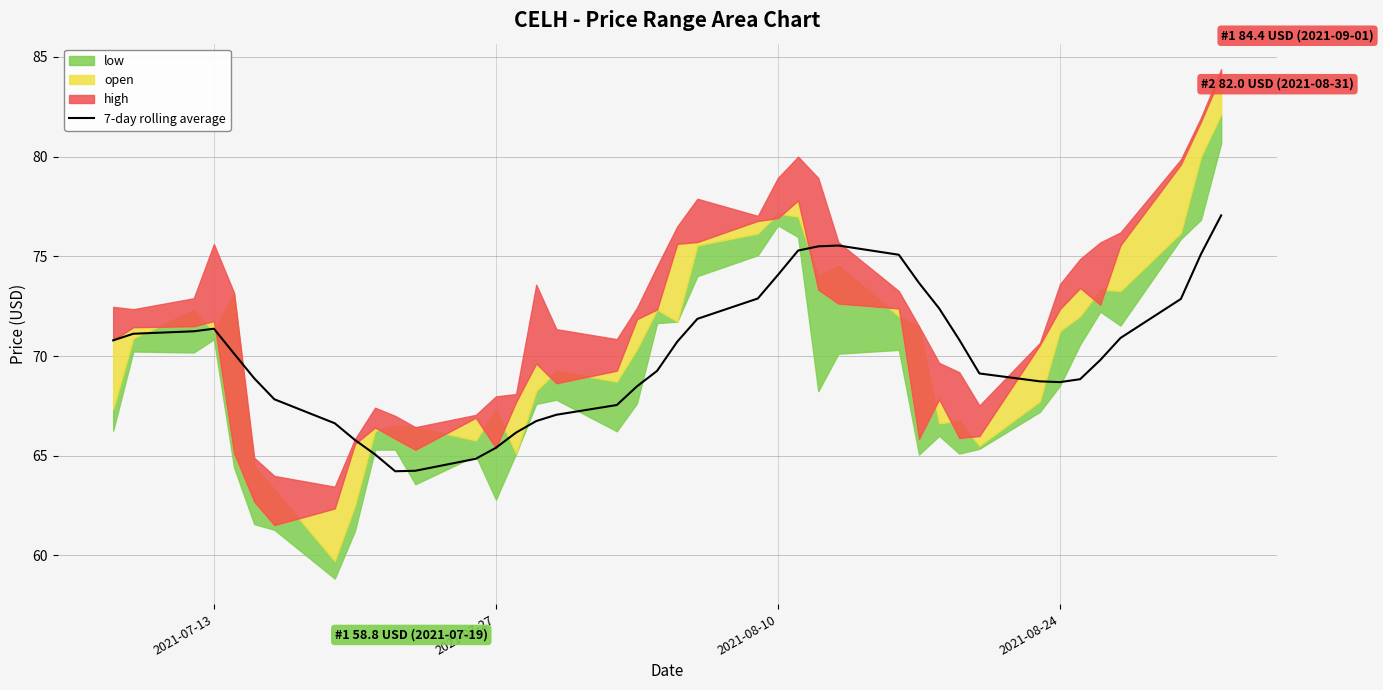

How many values exceed 70?

20